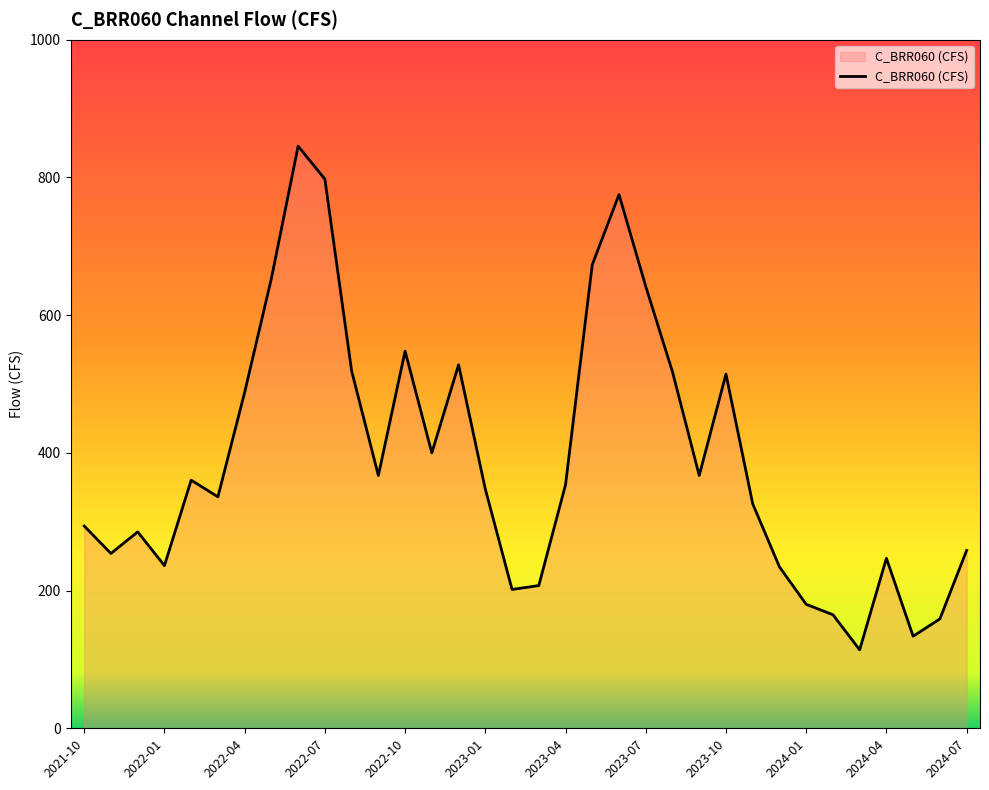

What is the difference between the maximum and minimum values?

731.4